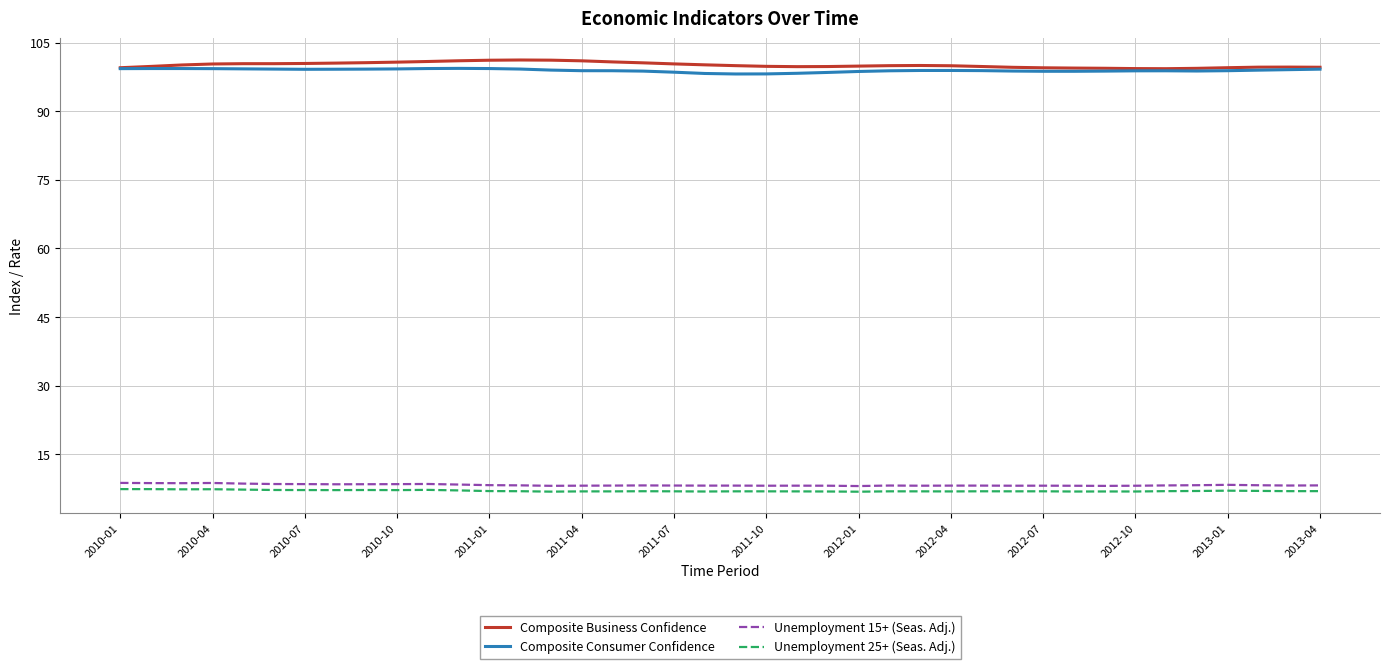

What is the difference between the maximum and second lowest values in the Unemployment 15+ (Seas. Adj.) series?

0.7